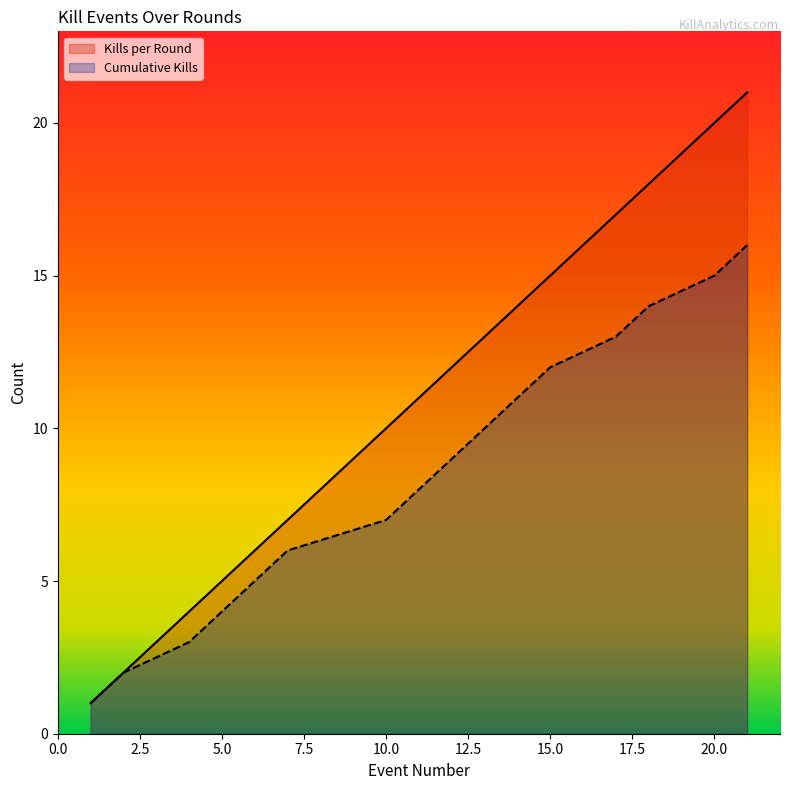

True or false: Cumulative Kills and Kills per Round cross at least once.

False